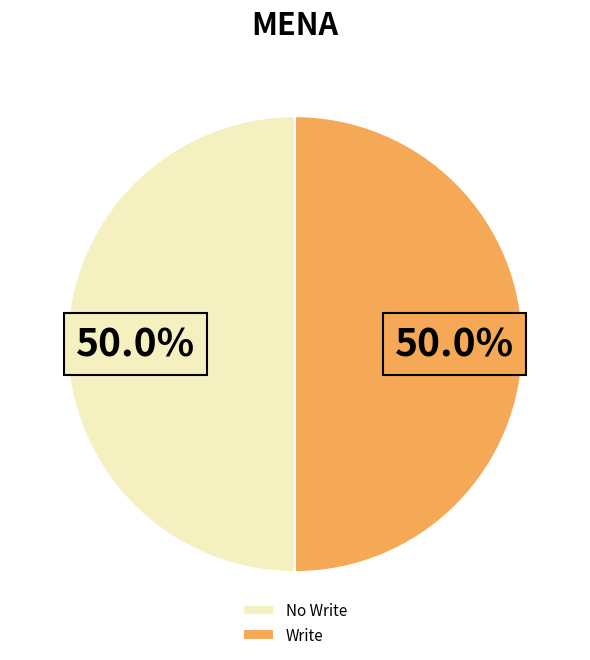

What portion of the pie excludes Write?

50.0%